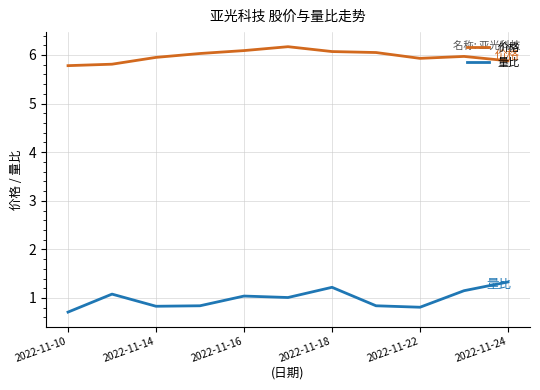

Which series has the largest total across all categories?

价格